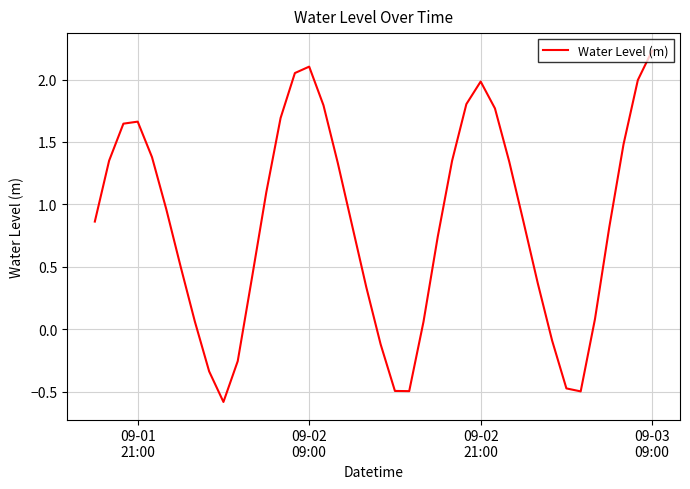

What is the smallest value displayed?

-0.6